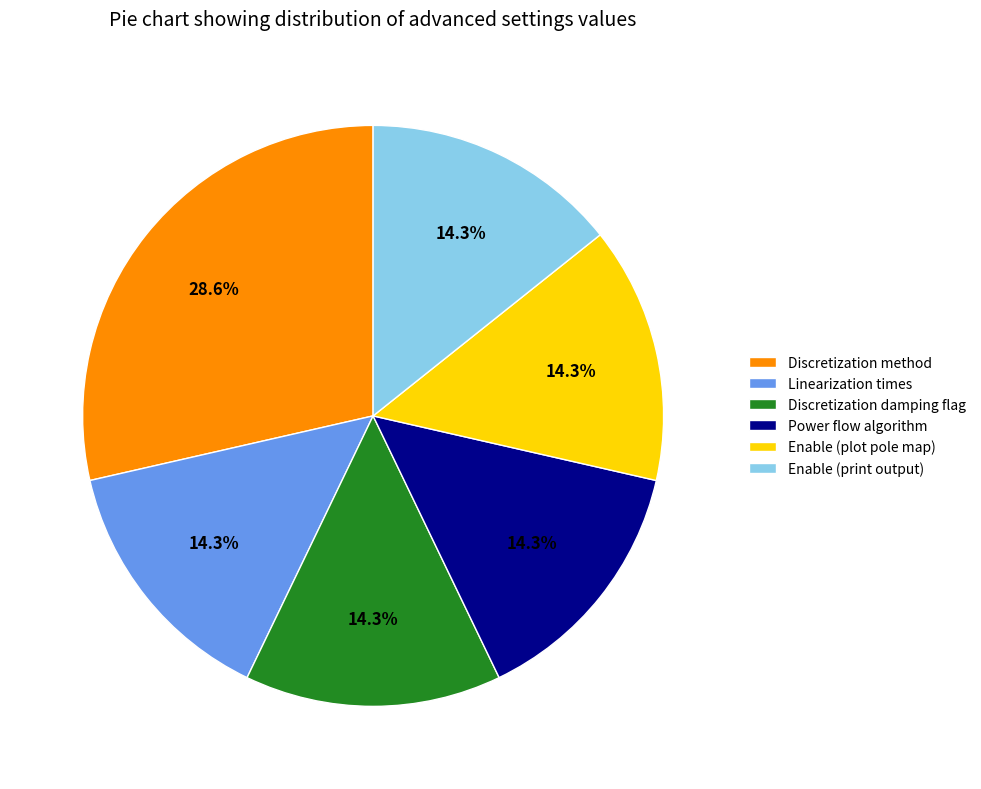

What is the ratio of the value at Discretization damping flag to the value at Enable (plot pole map)?

1.0